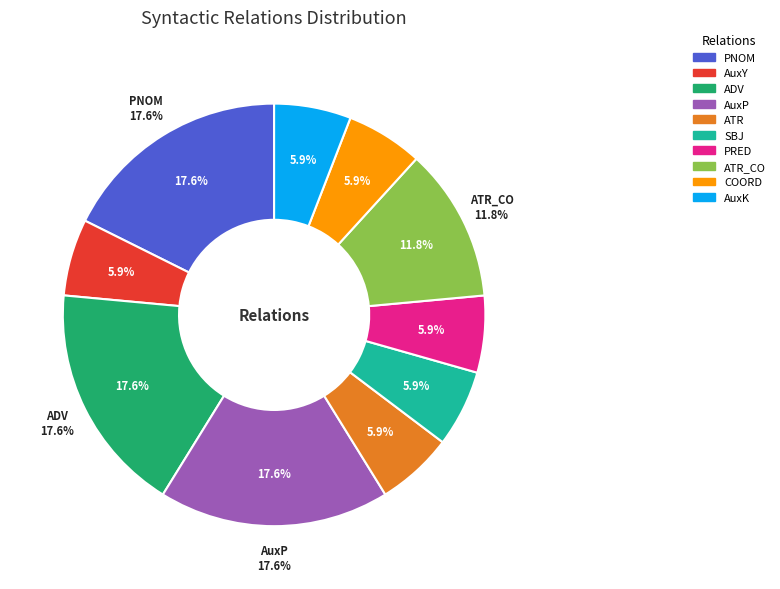

What is the largest slice in the pie chart?

PNOM